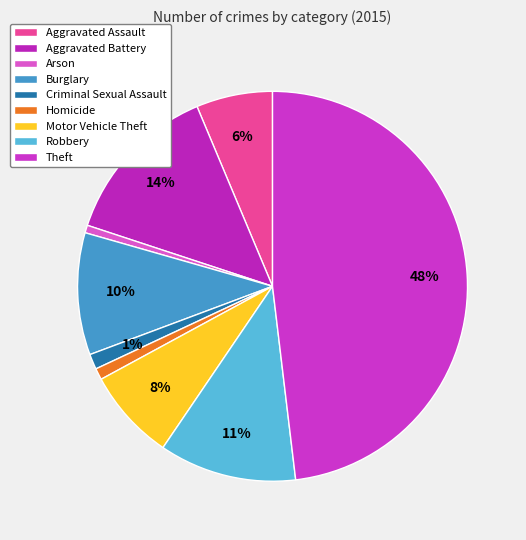

What percentage do Homicide and Motor Vehicle Theft together represent?

8.5%